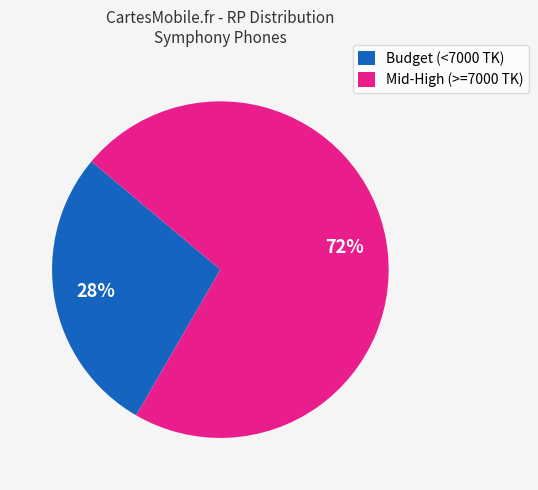

What percentage is the Budget (<7000 TK) slice, to the nearest percent?

28%